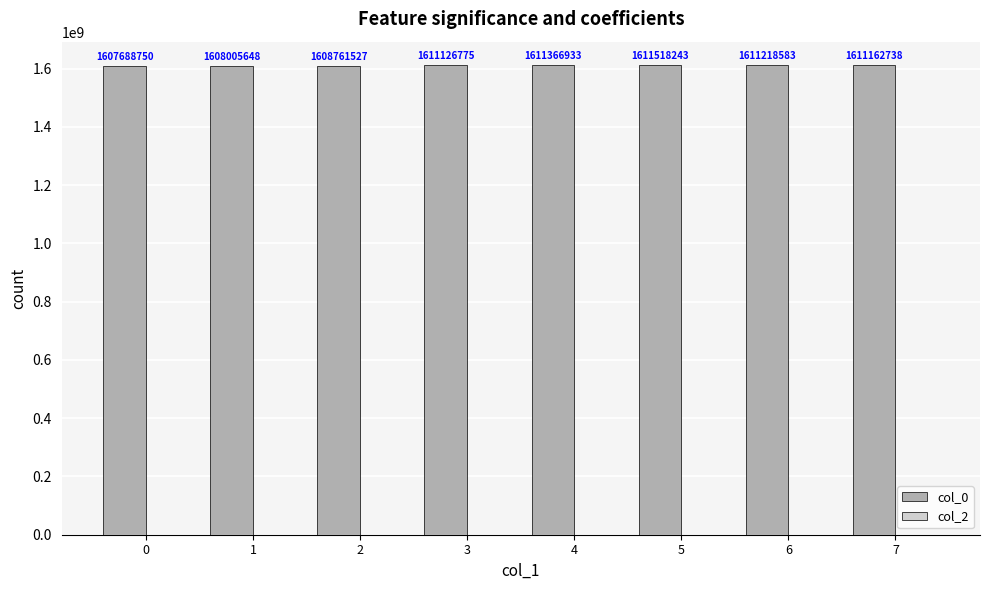

How many data points does each series have?

8